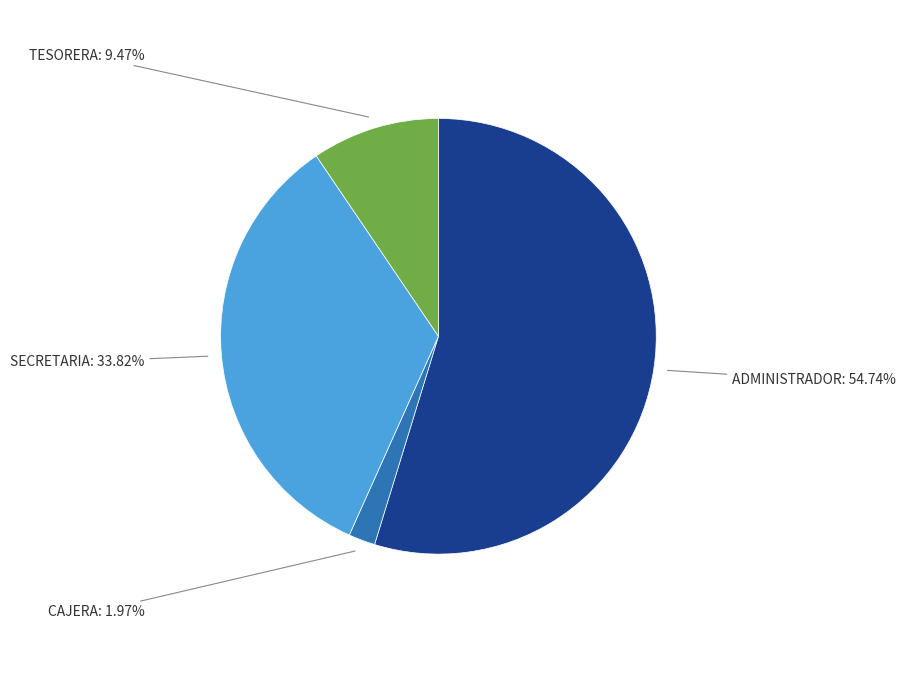

Combined, do TESORERA and ADMINISTRADOR account for over 50%?

Yes